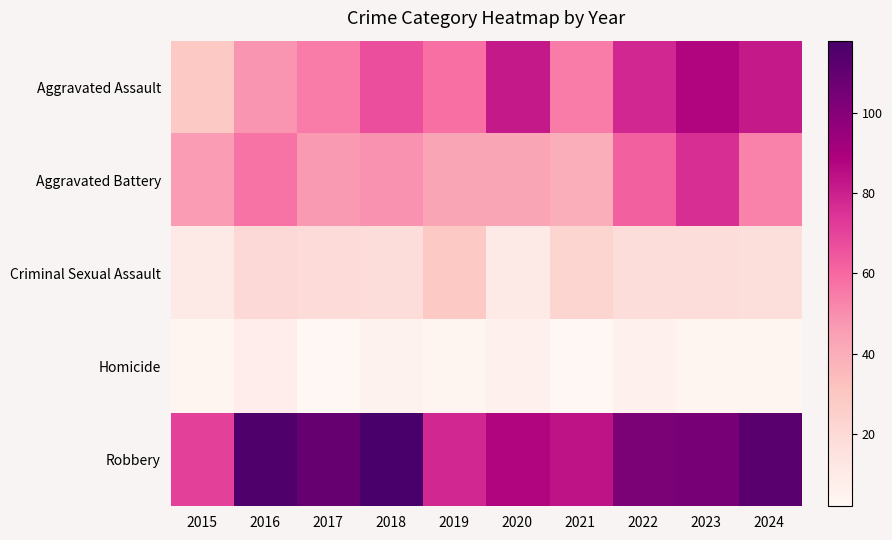

How many categories are shown in the chart?

10